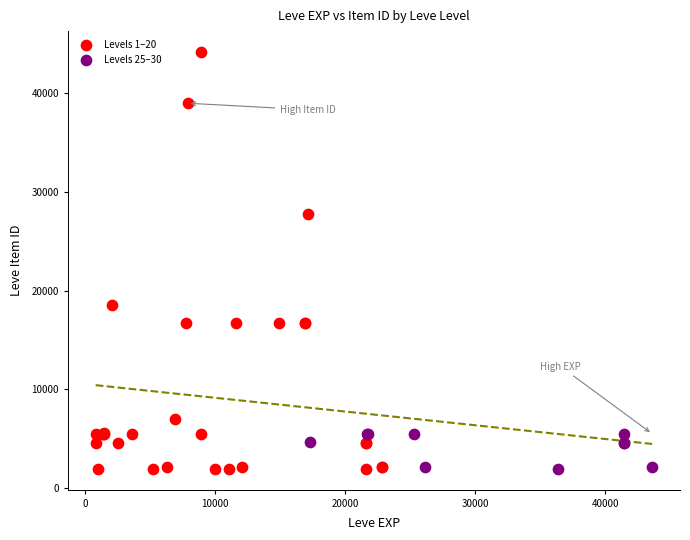

Which series reaches the maximum Y coordinate?

Levels 1–20